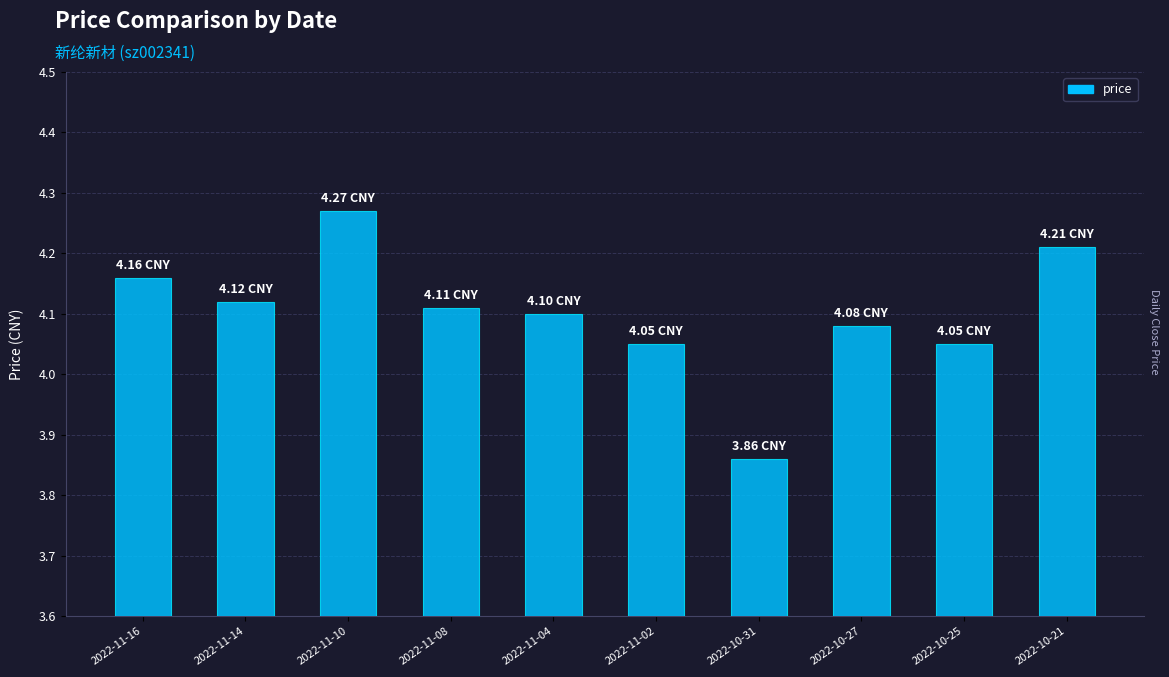

Where does the data first go above 4?

2022-11-16